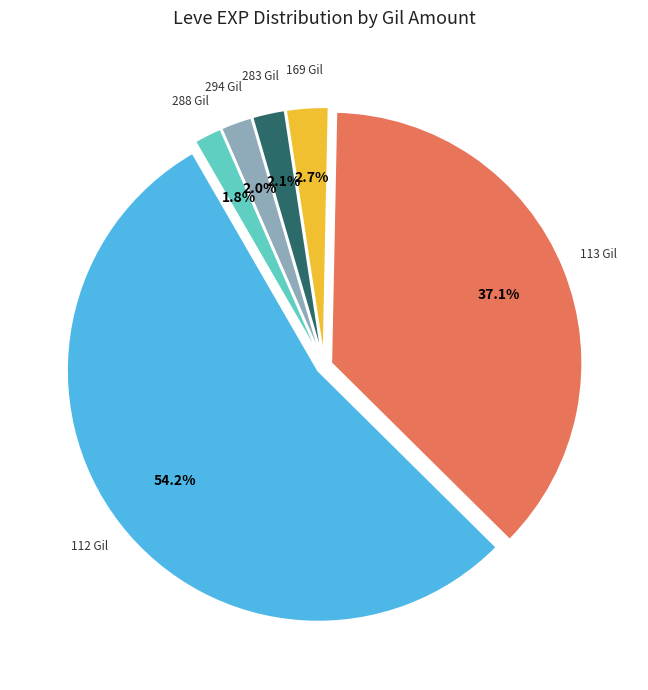

How many slices are in this pie chart?

6